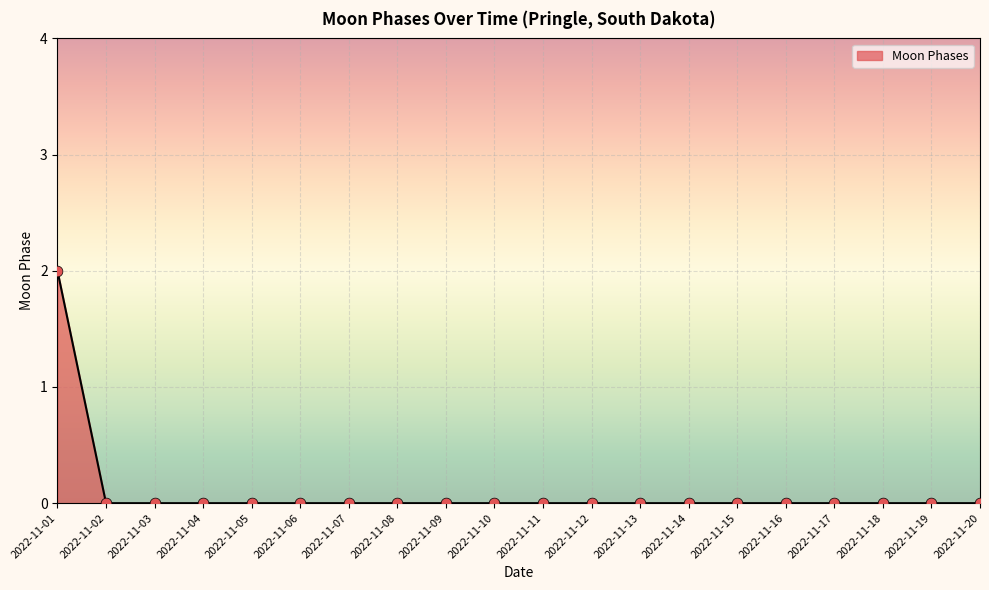

Which has a higher value, 2022-11-01 or 2022-11-12?

2022-11-01